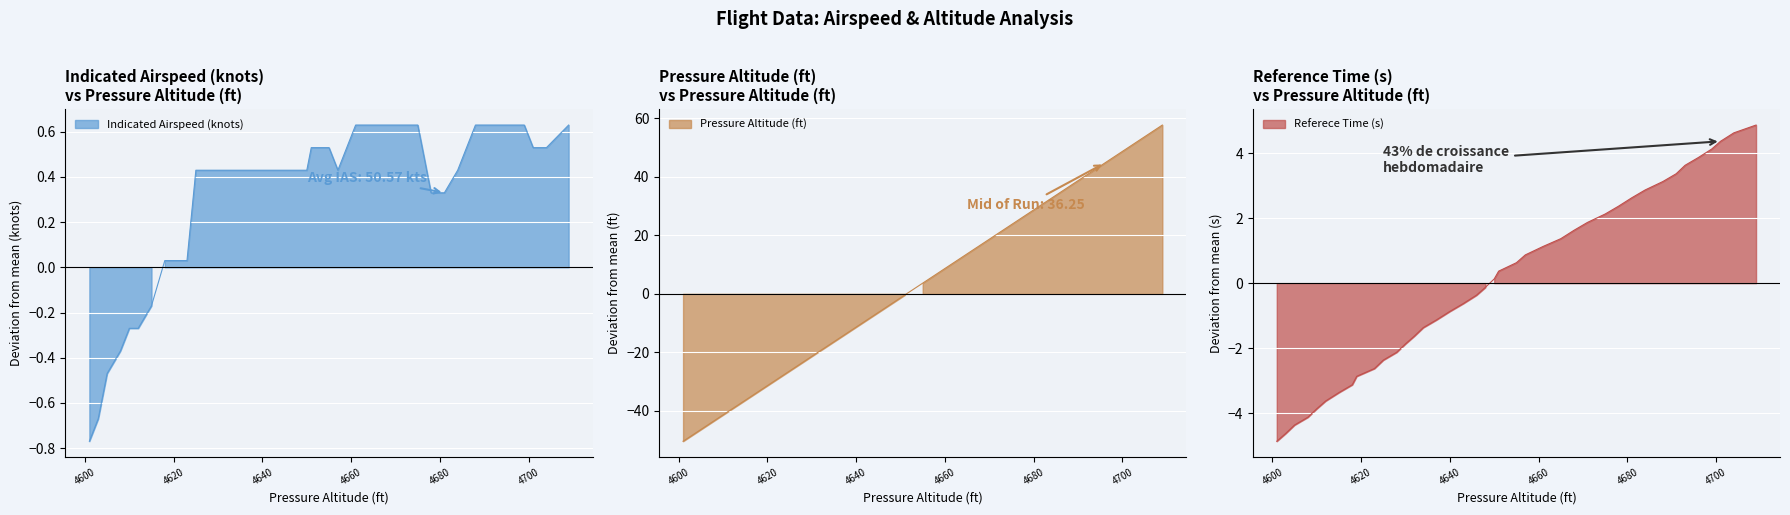

The Indicated Airspeed (knots) series shows 0.3 at 4678. True or false?

True